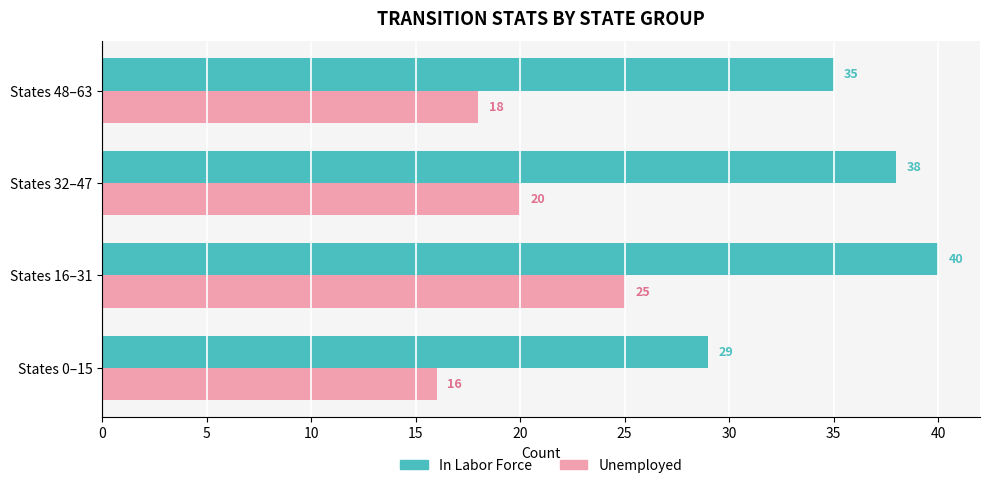

Which series has the widest spread of values?

In Labor Force